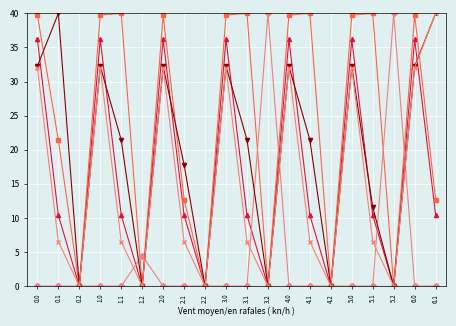

What position from the left is 3.0?

10